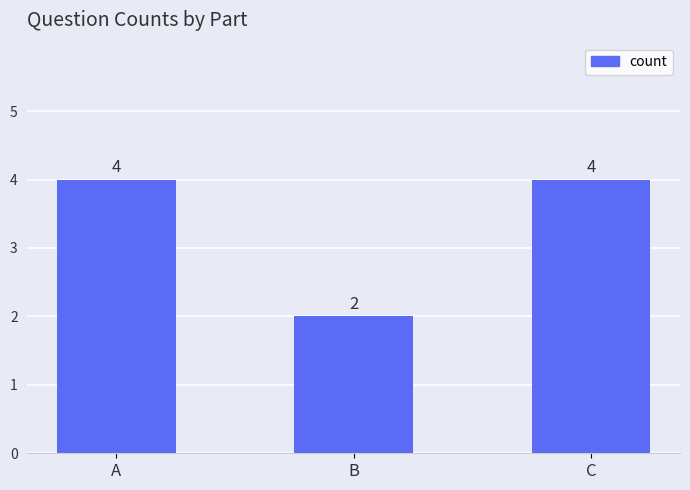

Approximately how many times larger is the value at A compared to B?

2.0